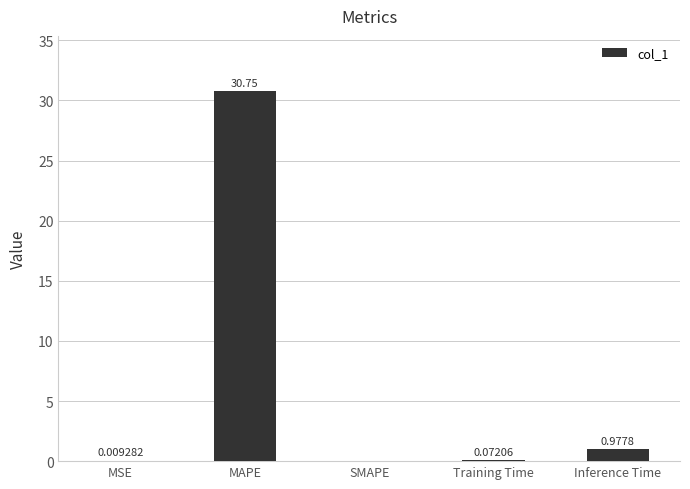

What is the sum of all values?

31.8